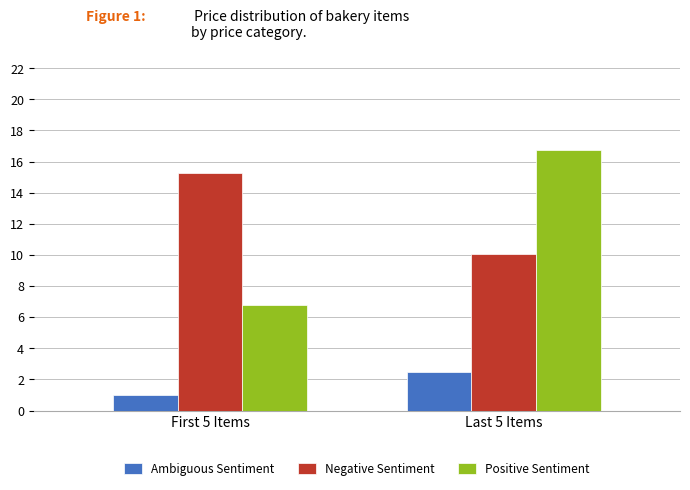

Rank the series at Last 5 Items from highest to lowest value.

Positive Sentiment, Negative Sentiment, Ambiguous Sentiment